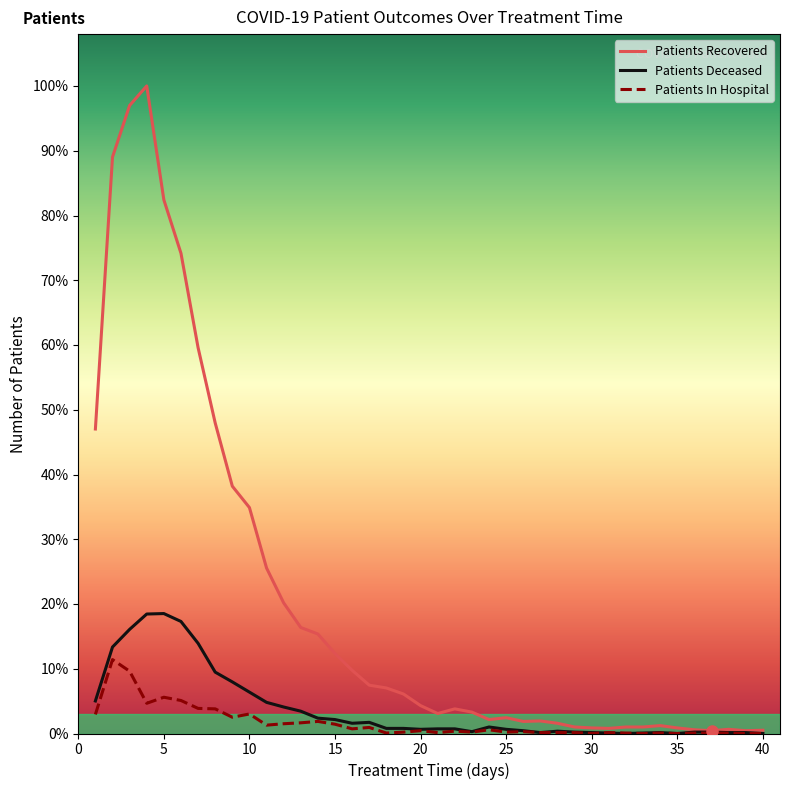

Does the chart have visible grid lines?

No